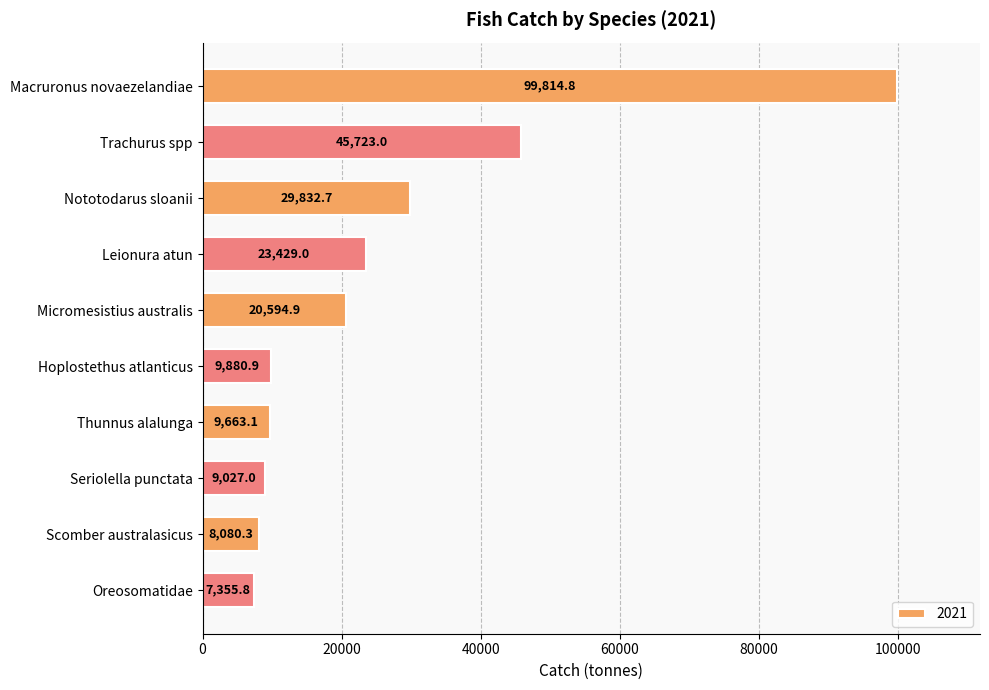

What is the change in value from Macruronus novaezelandiae to Seriolella punctata?

-90787.8